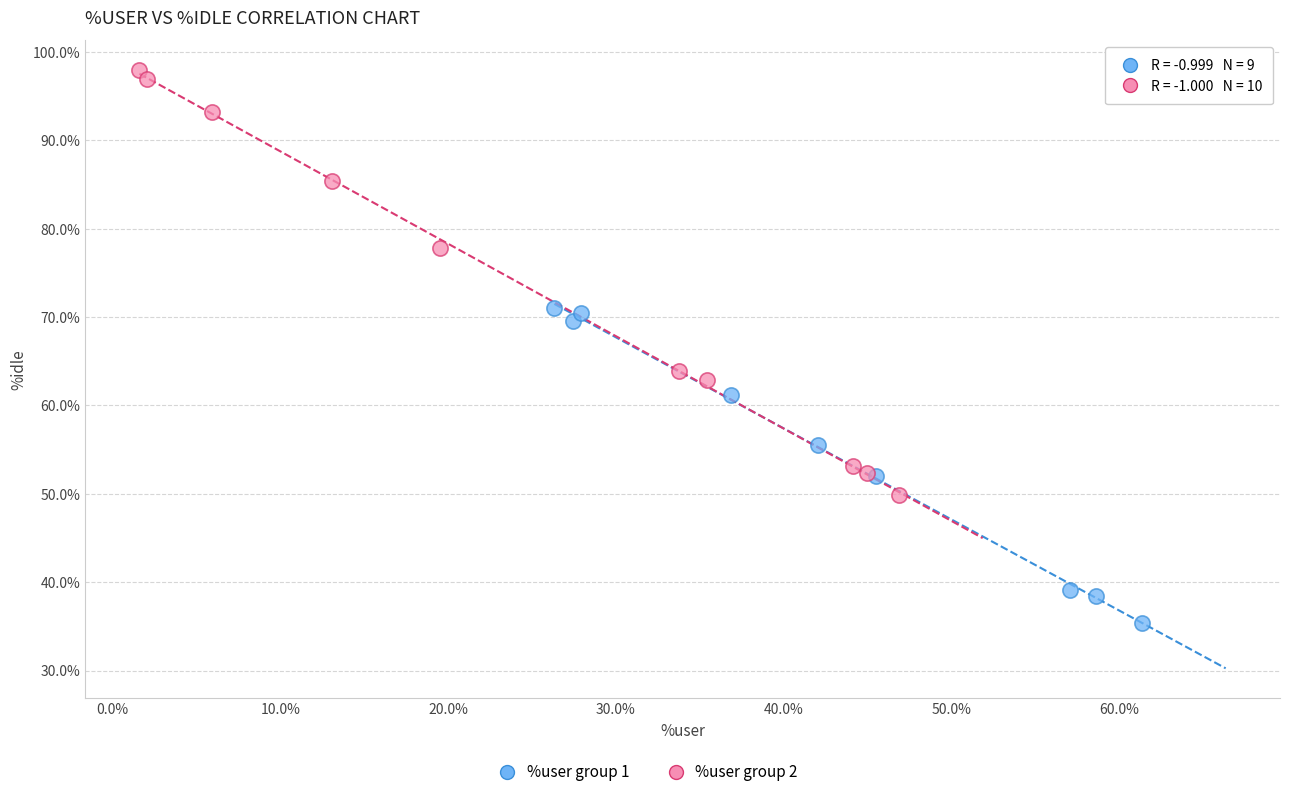

Which series has the widest spread of Y values?

%user group 2